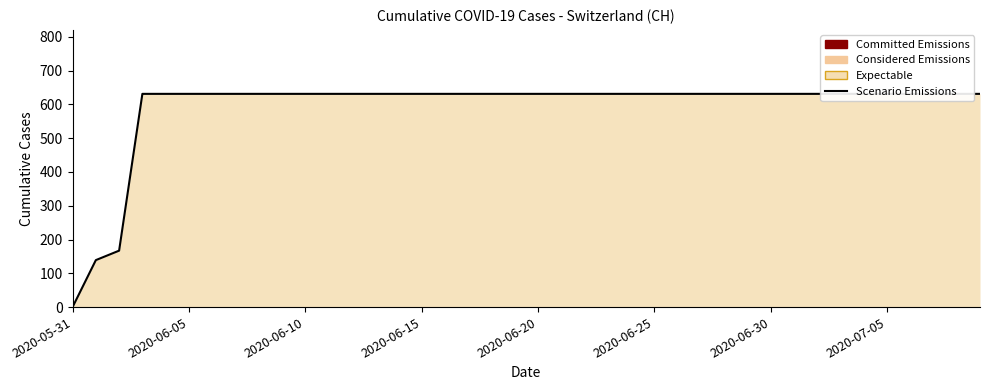

Count the number of data series in this chart.

1